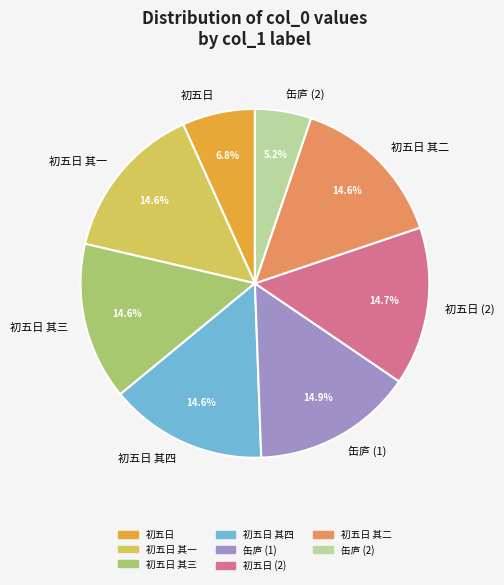

Is there a majority slice in this chart?

No